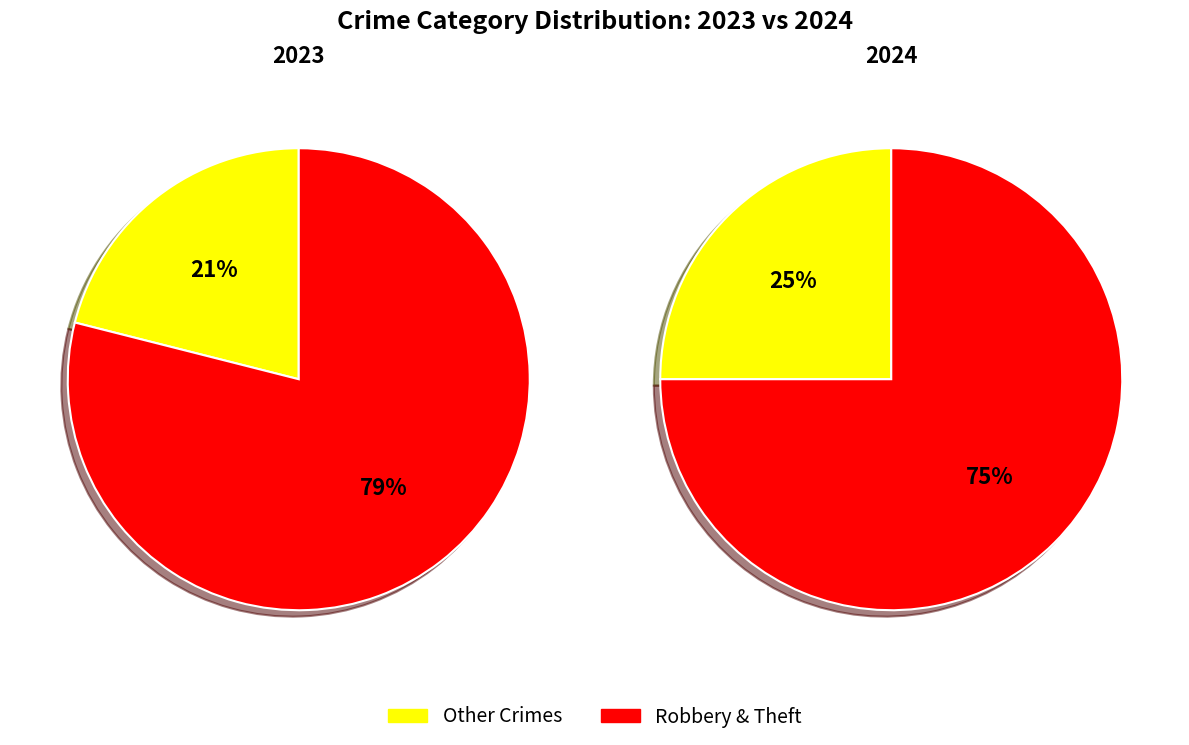

True or false: 3 accounts for 1% of the total.

False